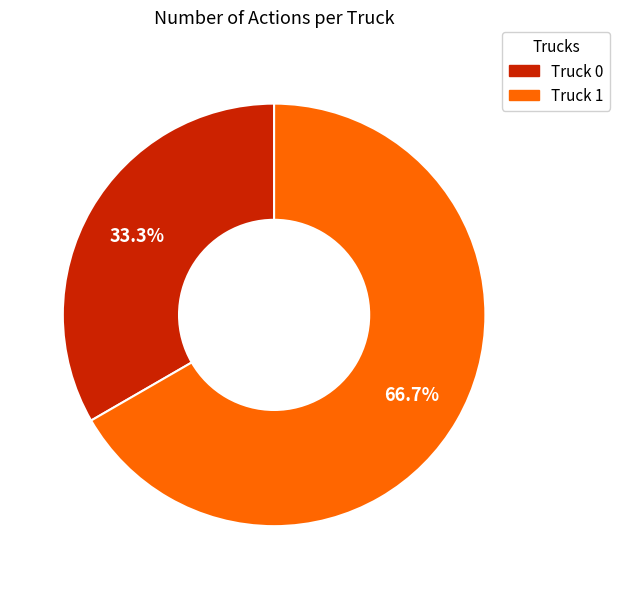

What is the smallest slice in the pie chart?

Truck 0